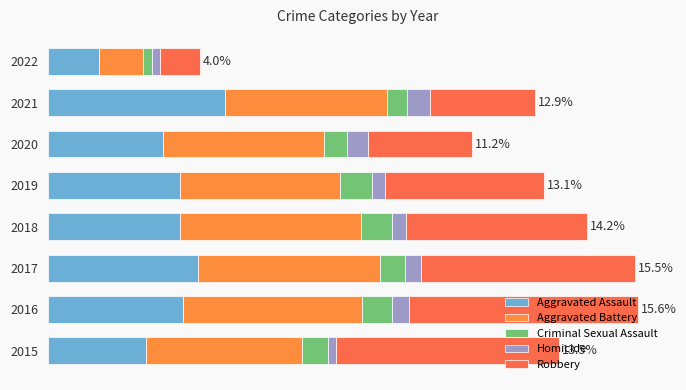

What is the value of the Aggravated Battery bar at the 3rd from the left?

303